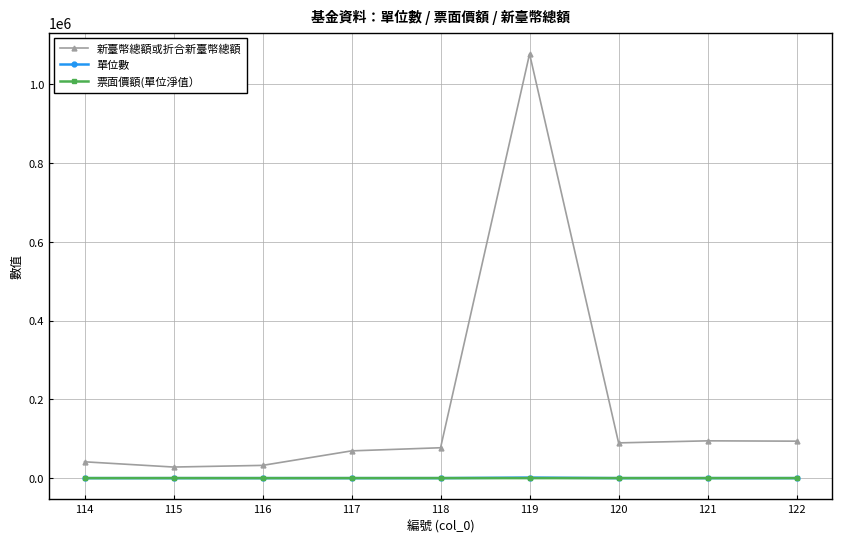

What is the maximum value shown in the chart?

1077746.9